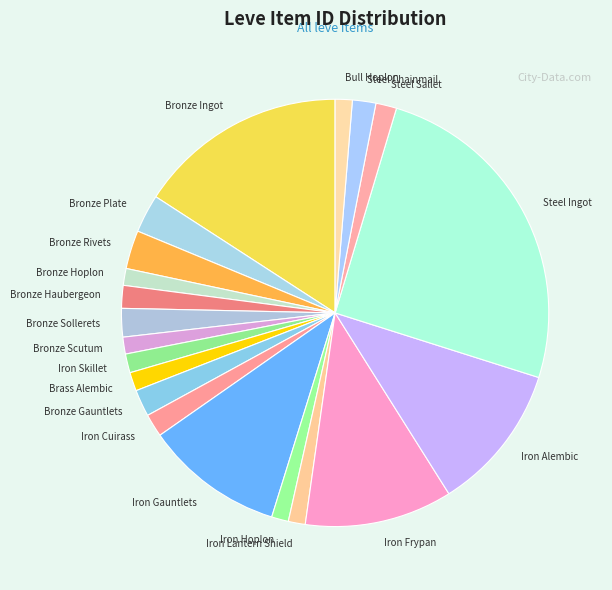

Is the sum of Bronze Haubergeon and Iron Lantern Shield greater than half?

No